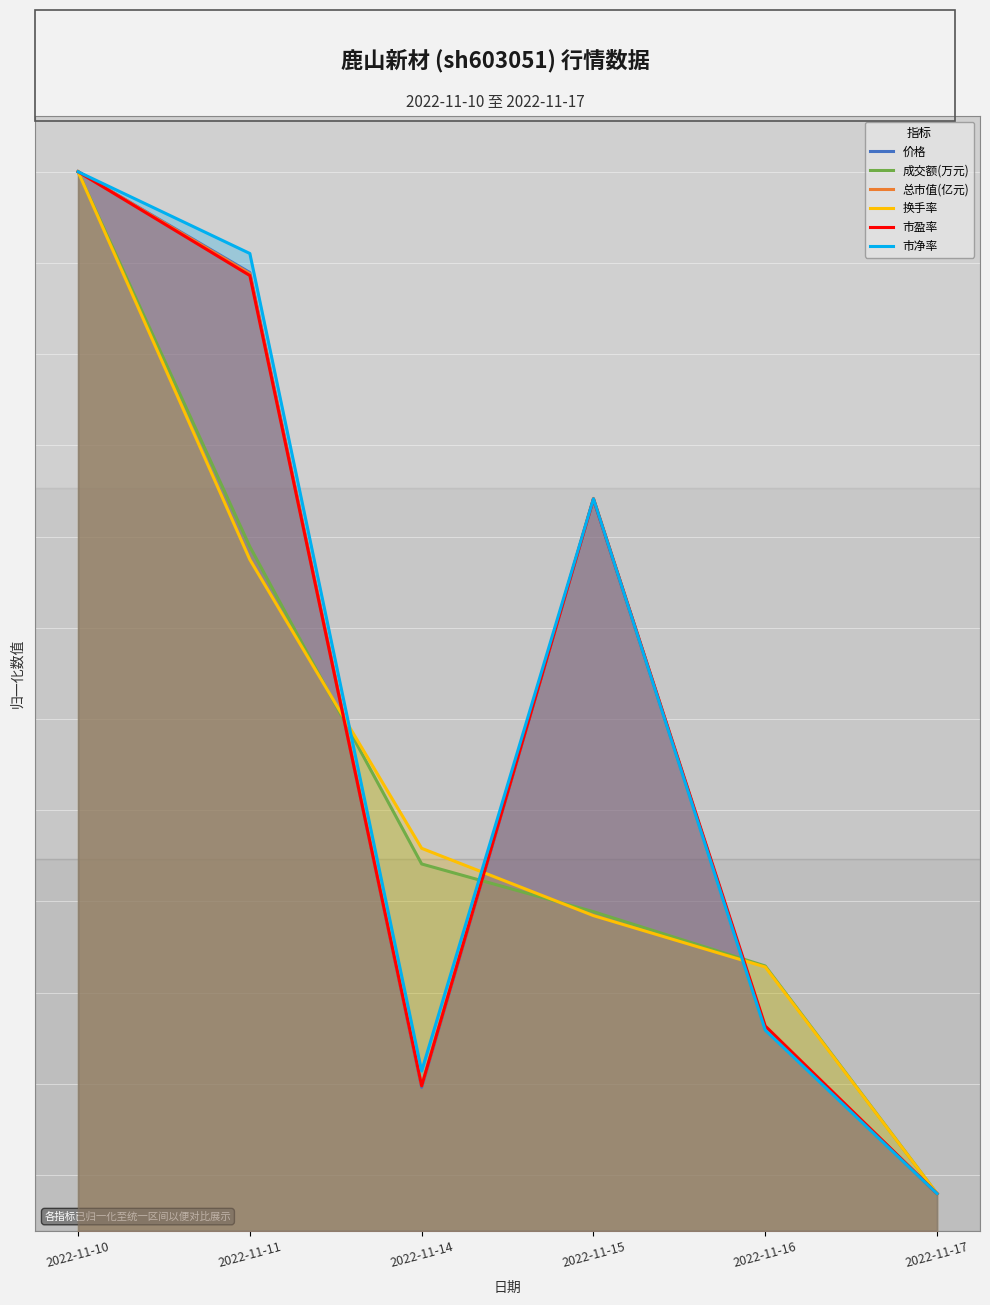

What is the difference between the maximum and minimum values in the 市盈率 series?

5.5